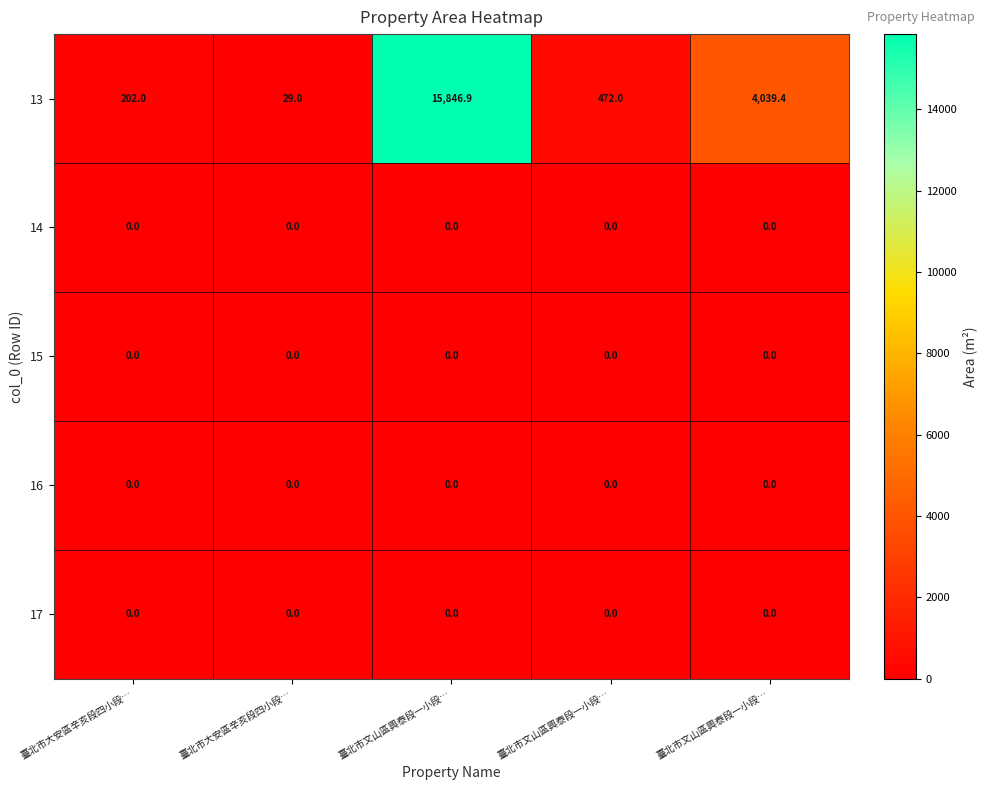

At which category is the sum across all series the highest?

臺北市文山區興泰段一小段…